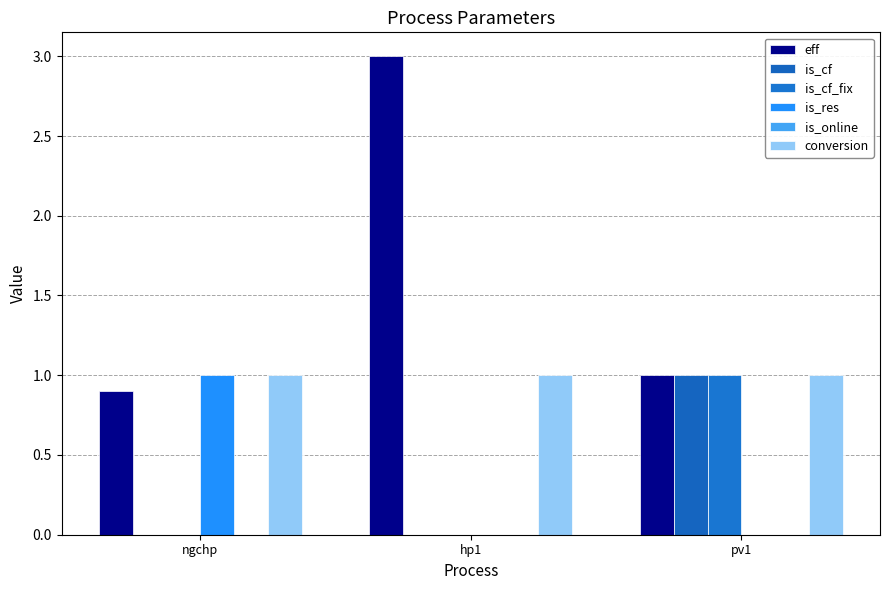

What is the label of the 3rd bar from the left?

pv1